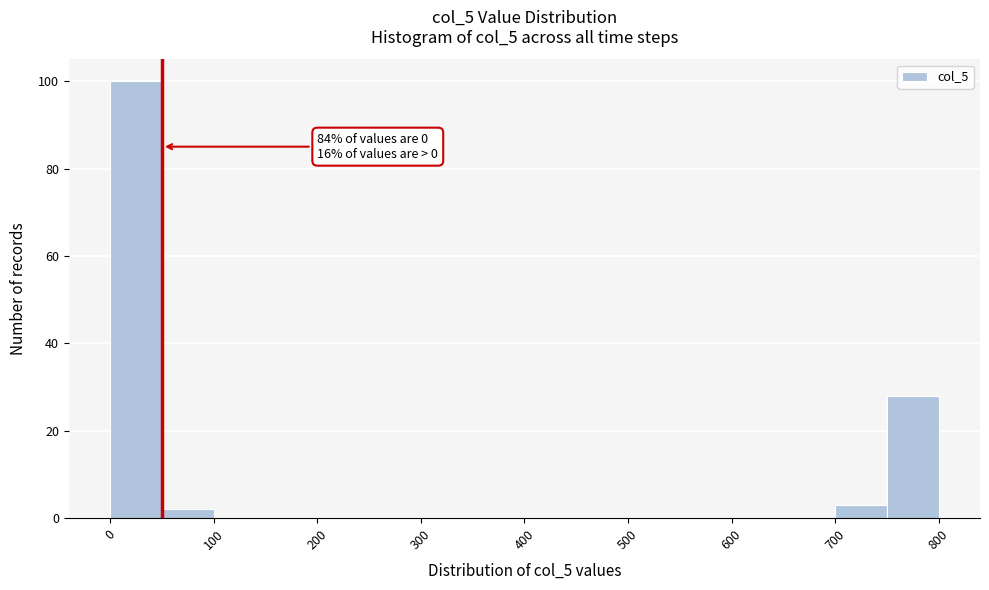

Over which range of the x-axis is the bar tallest?

0 to 50